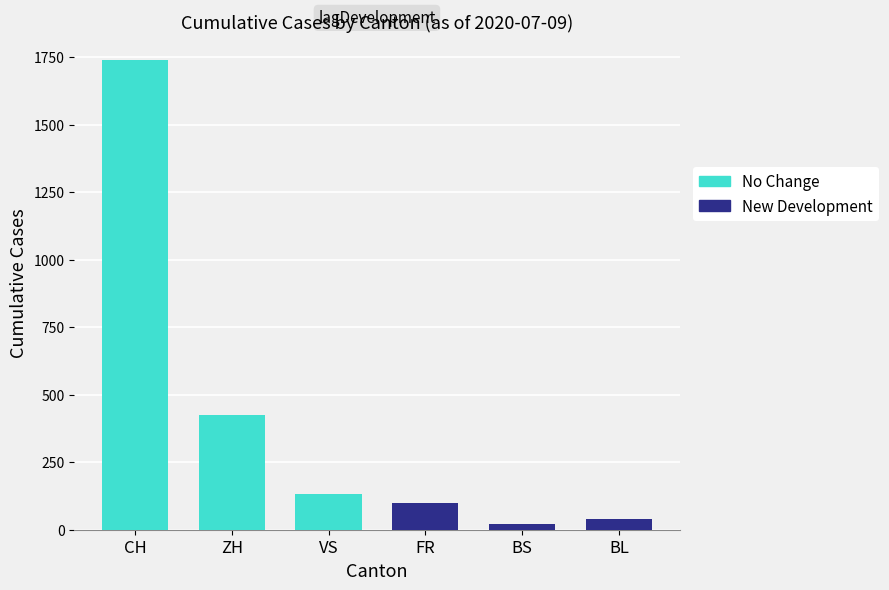

Between VS and CH, which is larger?

CH